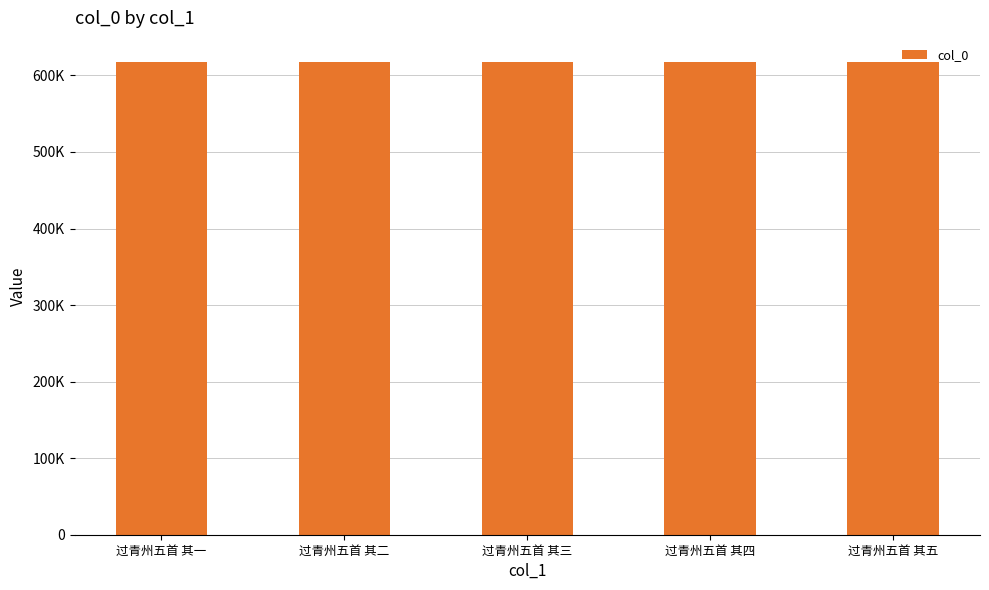

At which category does the chart reach its peak across all series?

过青州五首 其五